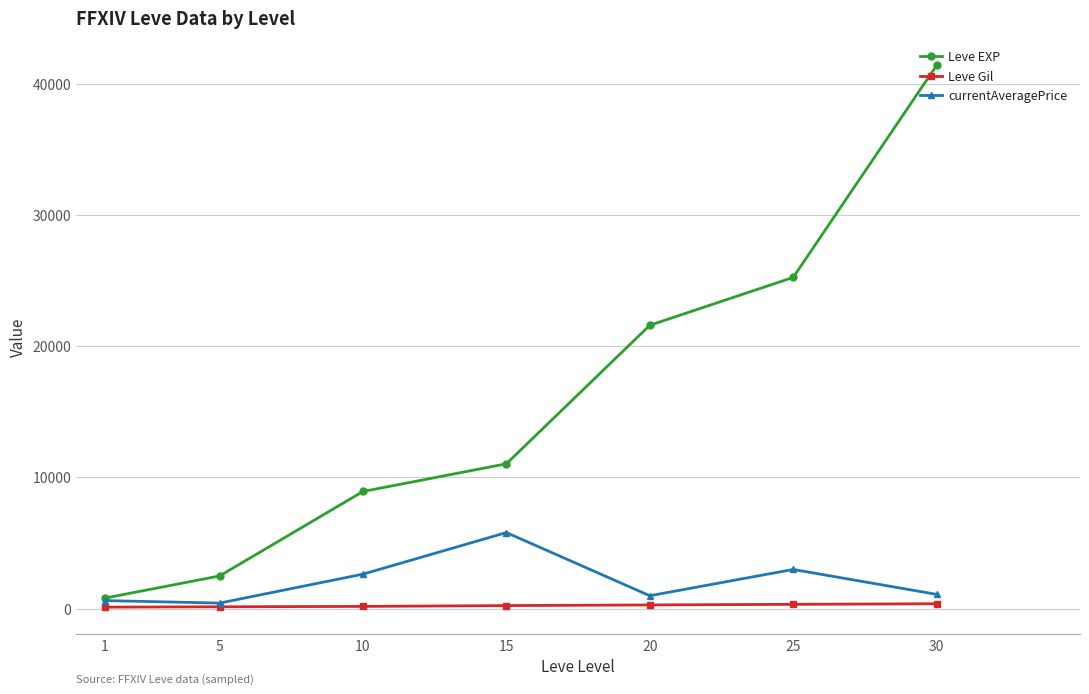

Which series has the widest spread of values?

Leve EXP